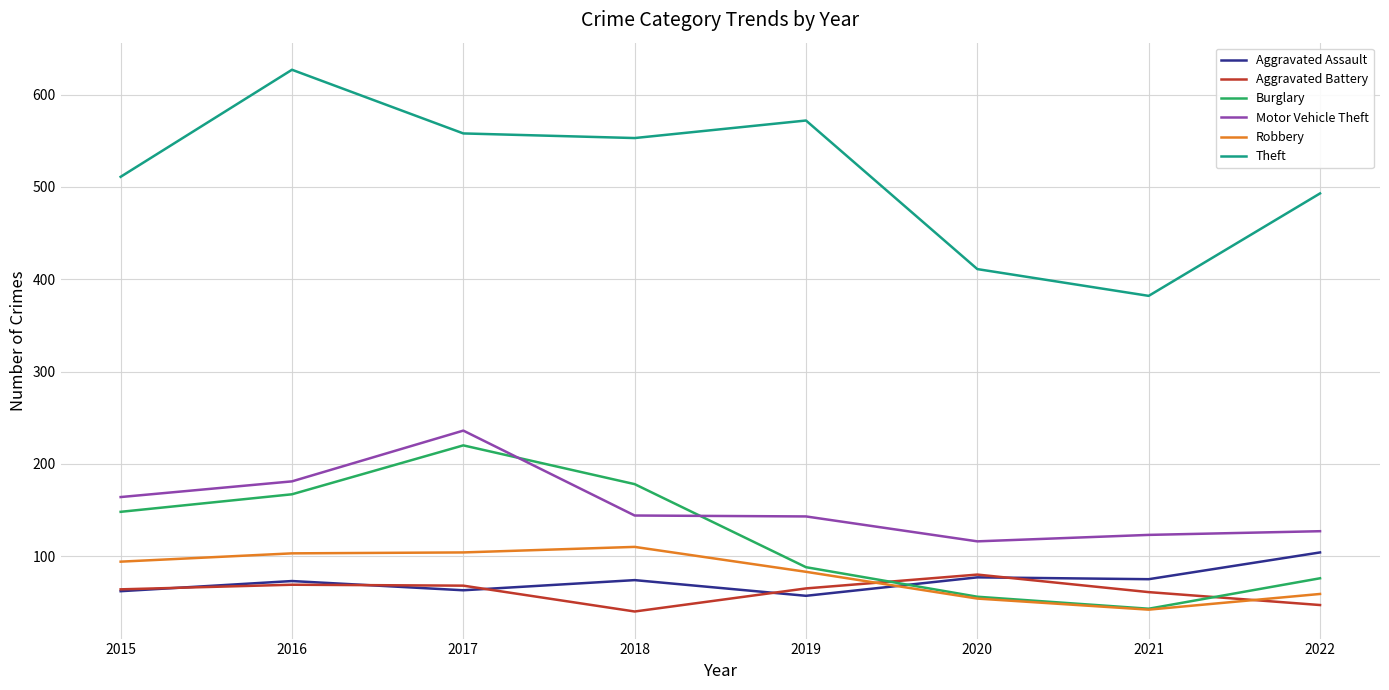

What is the spread (max minus min) of values at 2019?

515